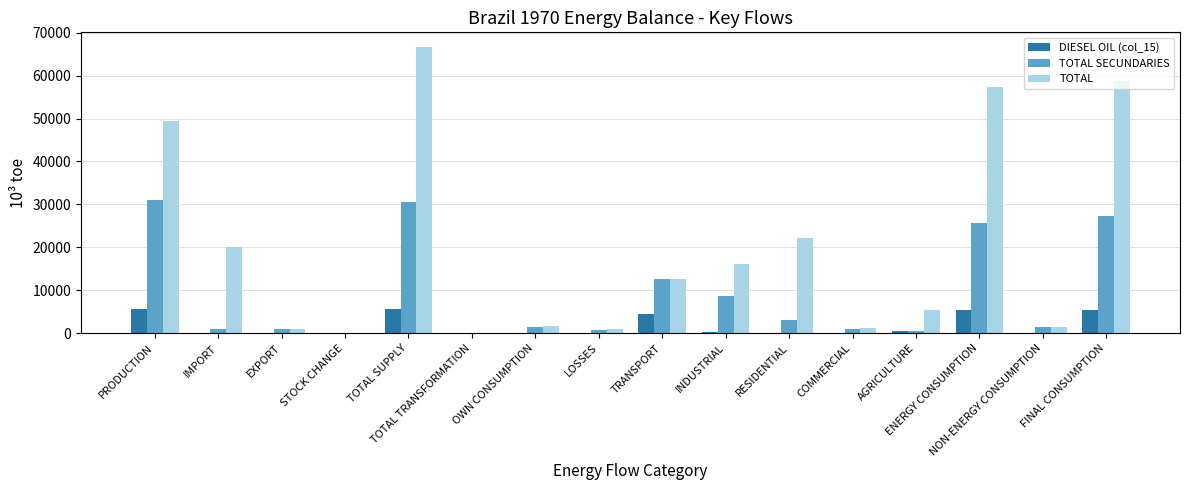

How many distinct data groups are displayed?

3